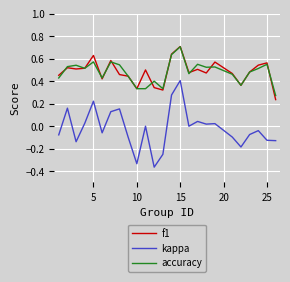

True or false: kappa and accuracy intersect in this chart.

False